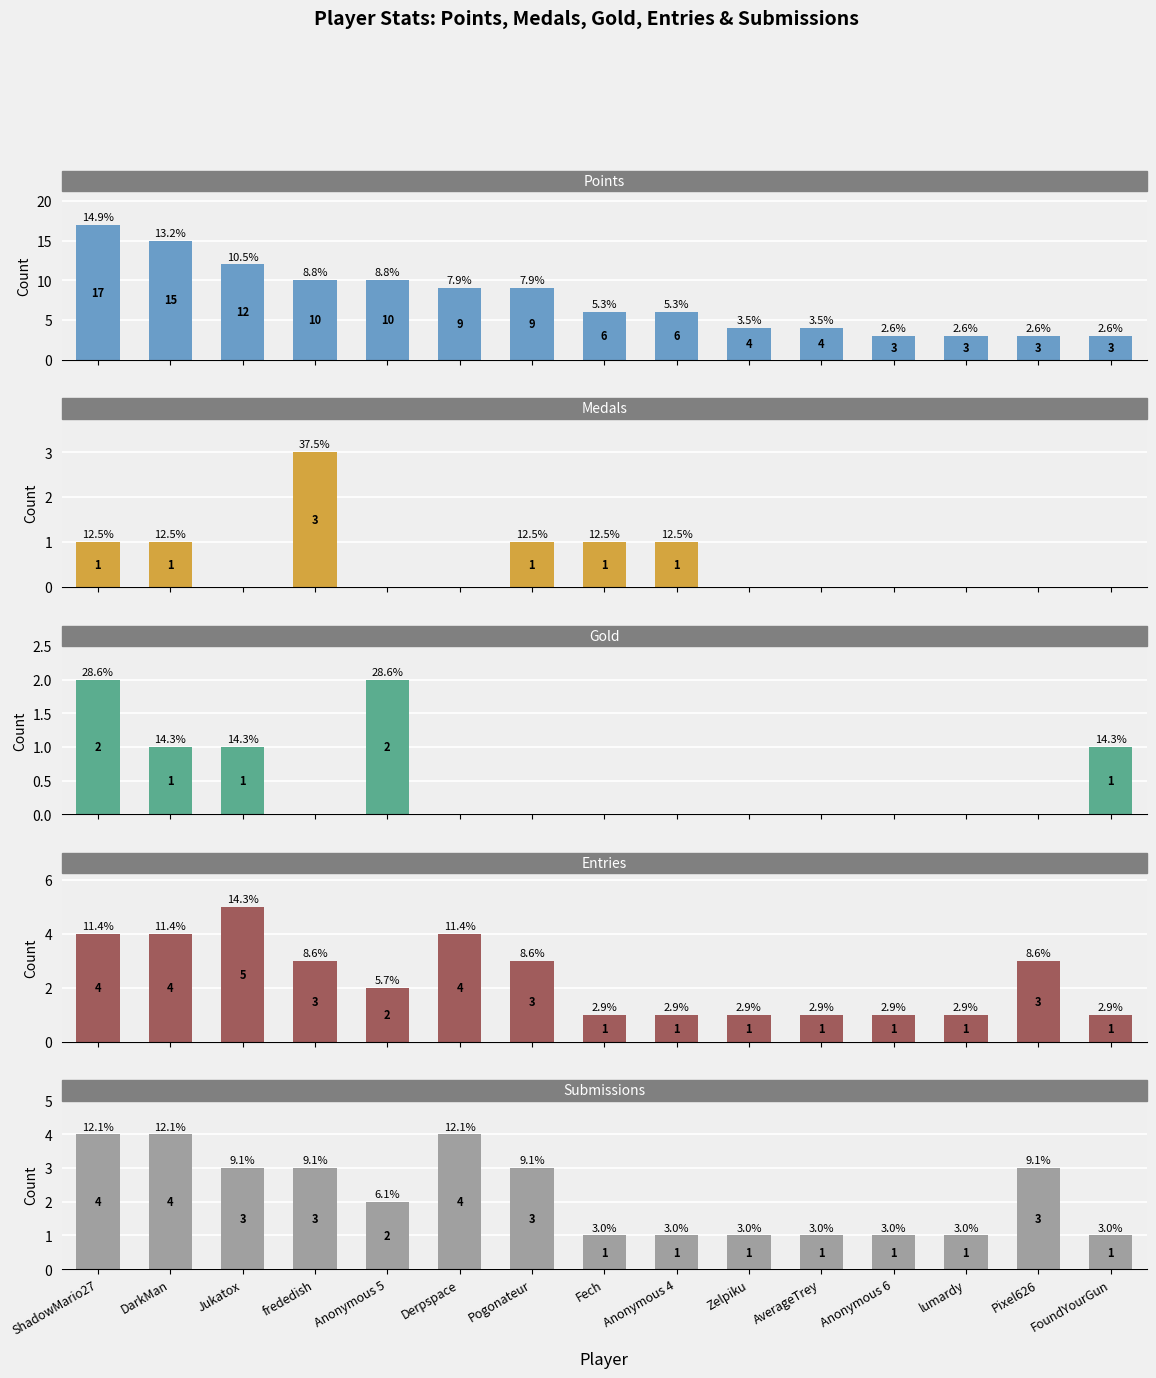

Is the value of Entries at AverageTrey greater than the value of Gold at ShadowMario27?

No